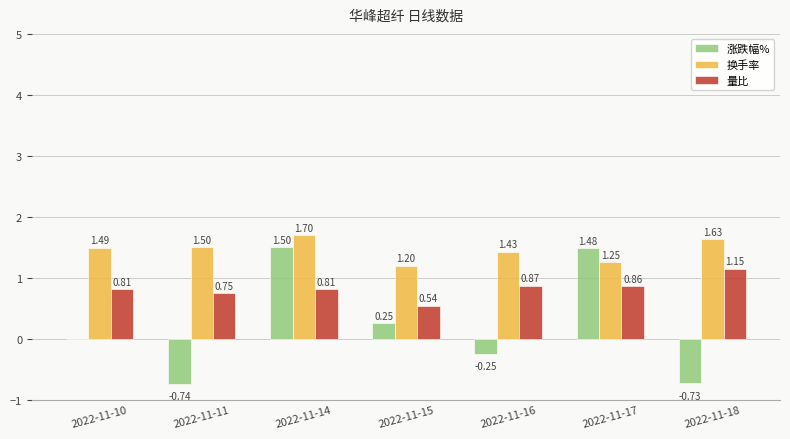

What is the sum of the 涨跌幅% values at 2022-11-15 and 2022-11-11?

-0.5